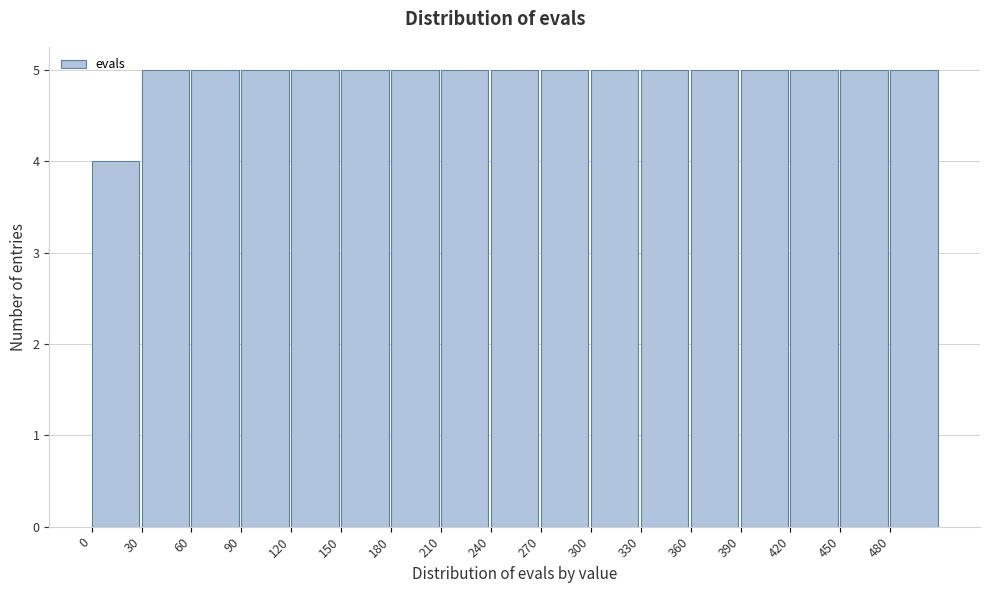

Reading left to right, list every bar in this chart as the range it spans on the x-axis followed by its height. The values are not printed on the chart, so give them approximately, as read against the axis.

0 to 30: 4
30 to 60: 5
60 to 90: 5
90 to 120: 5
120 to 150: 5
150 to 180: 5
180 to 210: 5
210 to 240: 5
240 to 270: 5
270 to 300: 5
300 to 330: 5
330 to 360: 5
360 to 390: 5
390 to 420: 5
420 to 450: 5
450 to 480: 5
480 to 510: 5